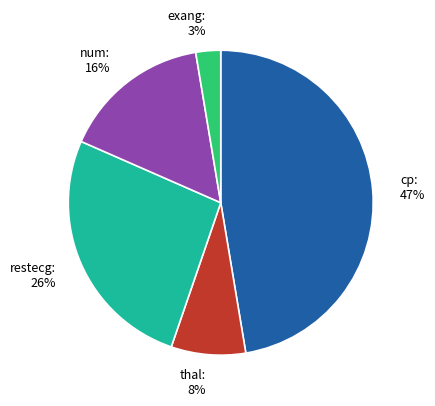

To the nearest percent, what is the combined percentage of thal and num?

24%